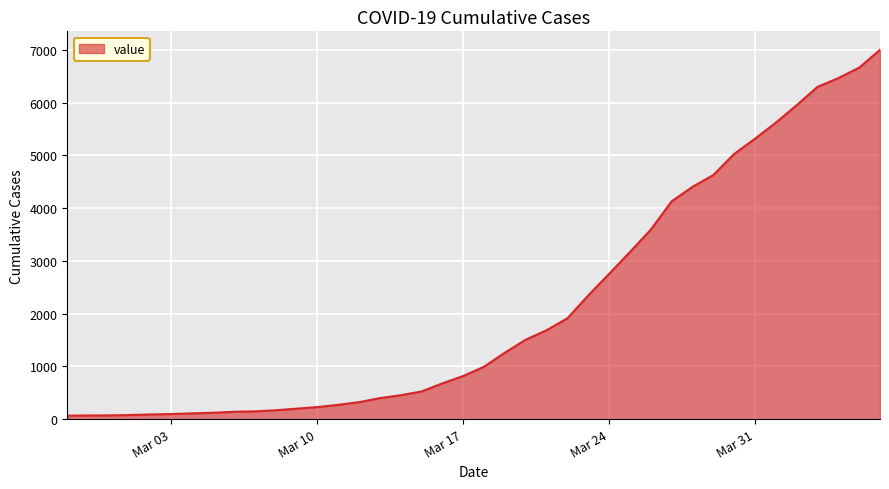

What is the difference between the maximum and minimum values?

6940